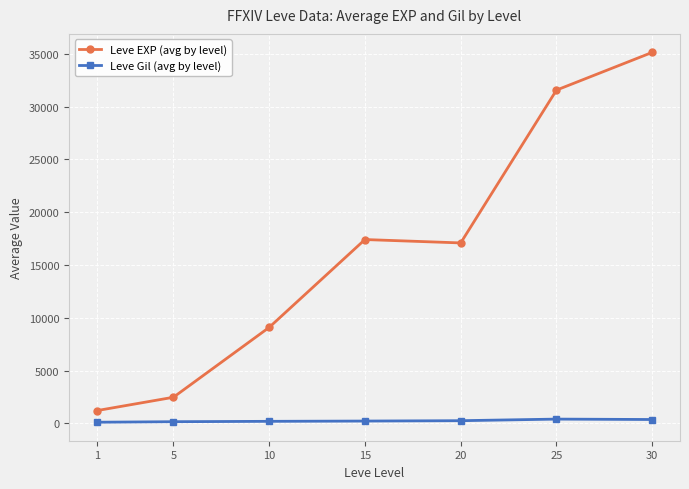

True or false: Leve EXP (avg by level) and Leve Gil (avg by level) cross at least once.

False